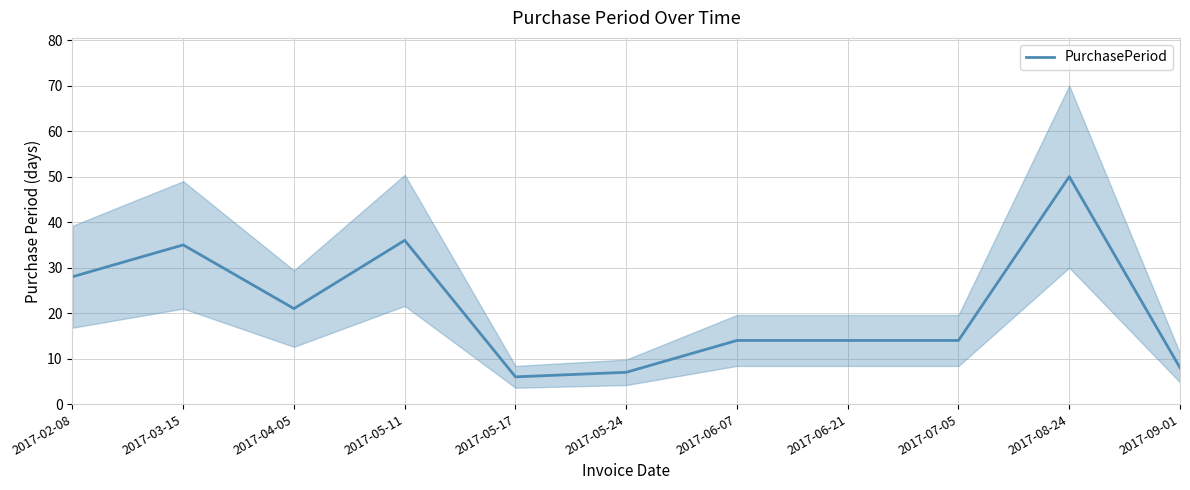

Rank the categories by value from lowest to highest.

2017-05-17, 2017-05-24, 2017-09-01, 2017-06-07, 2017-06-21, 2017-07-05, 2017-04-05, 2017-02-08, 2017-03-15, 2017-05-11, 2017-08-24